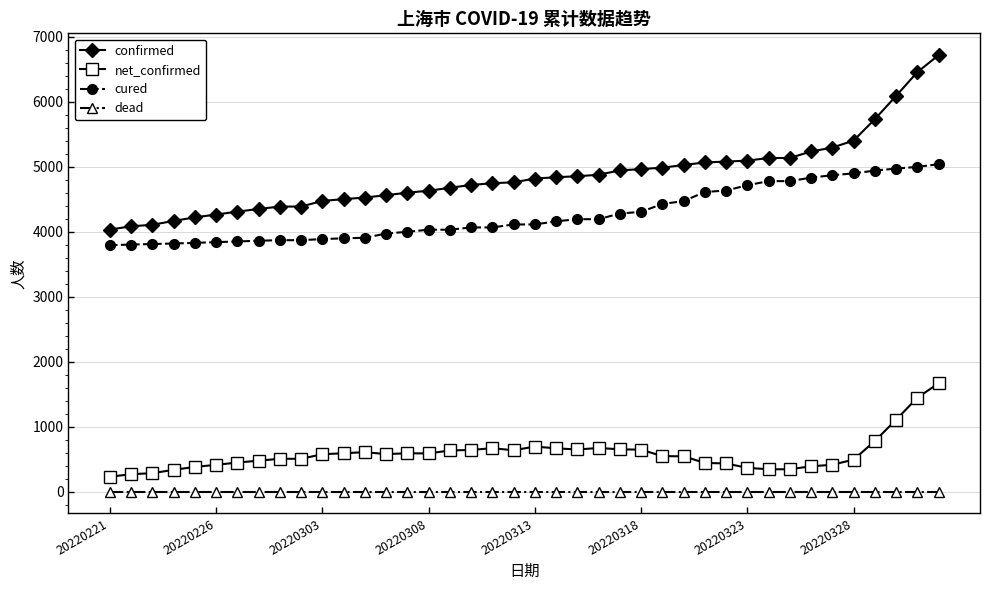

Does the chart have visible grid lines?

Yes